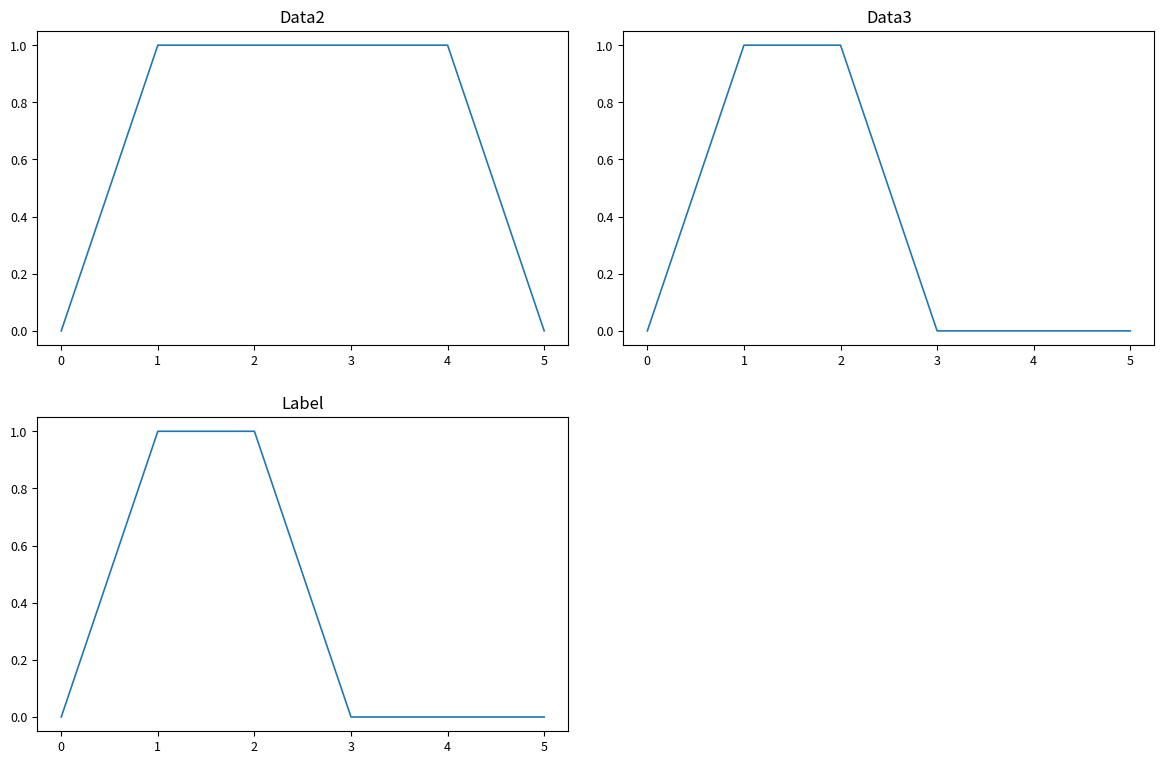

True or false: Data3 and Data2 intersect in this chart.

False